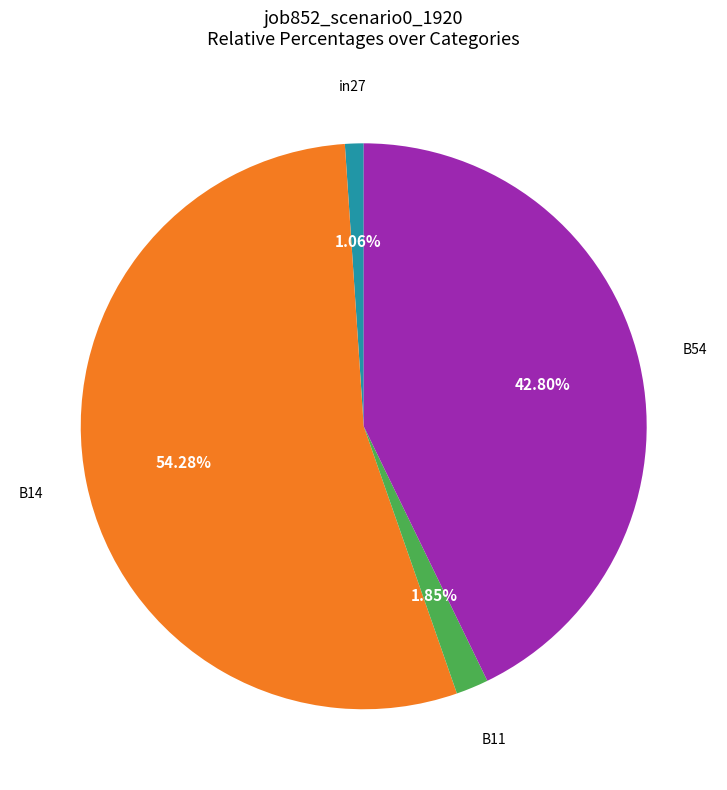

Does any single category account for the majority?

Yes